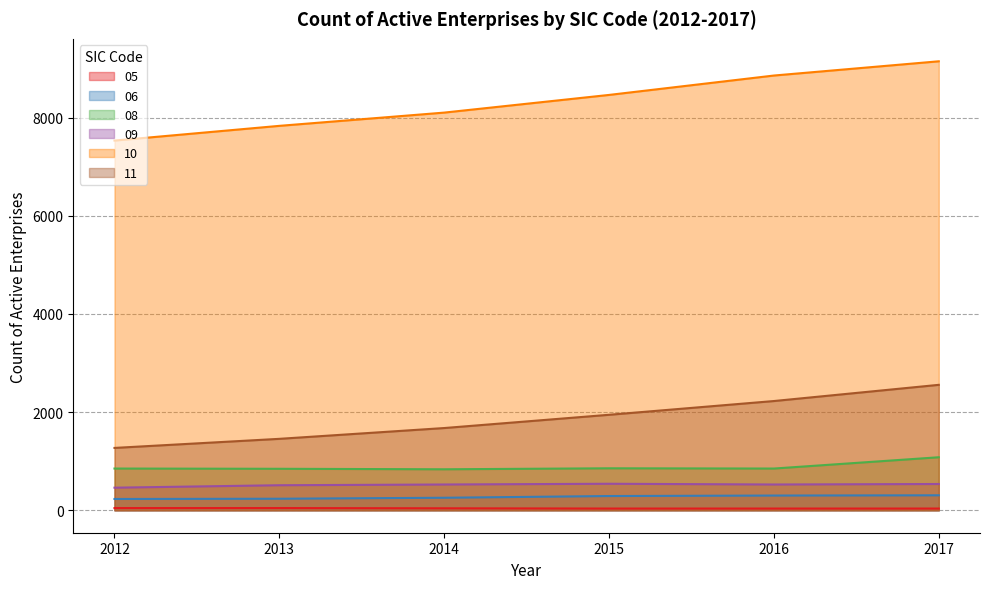

How many values in the 08 series exceed 850?

2